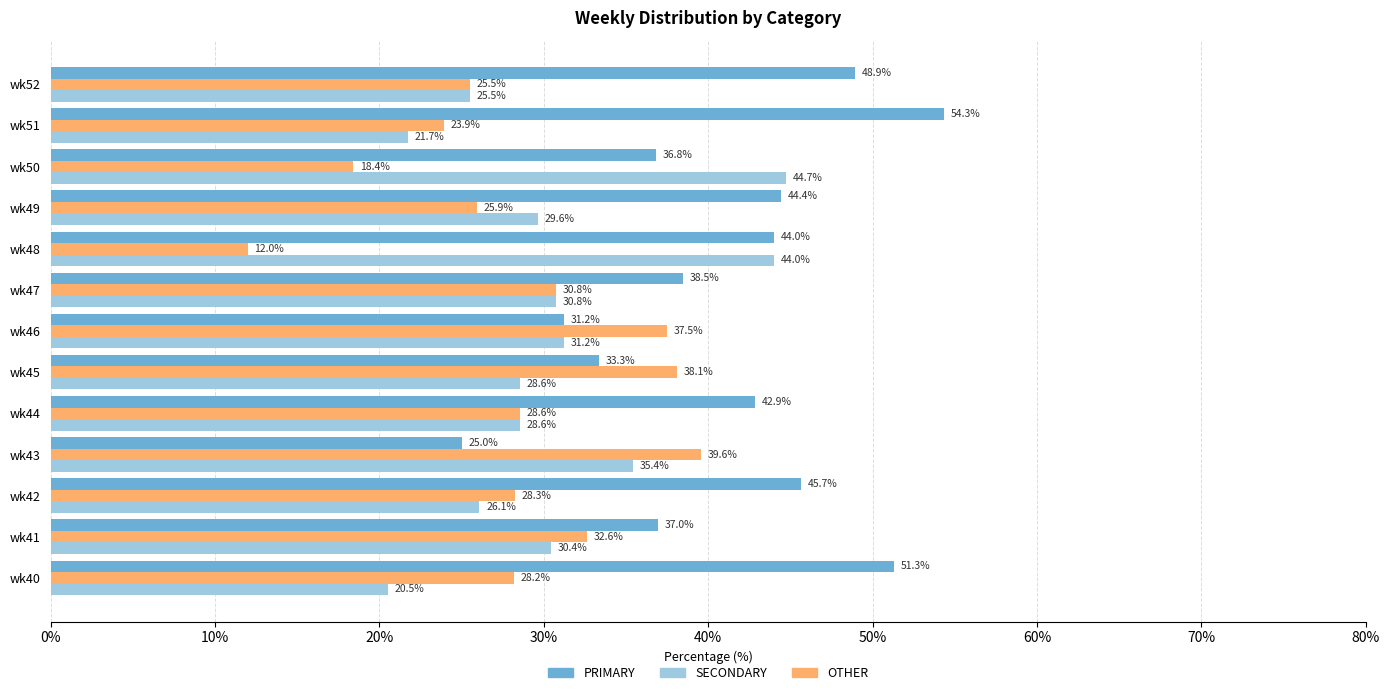

The value of OTHER at wk43 is 39.6. True or false?

True